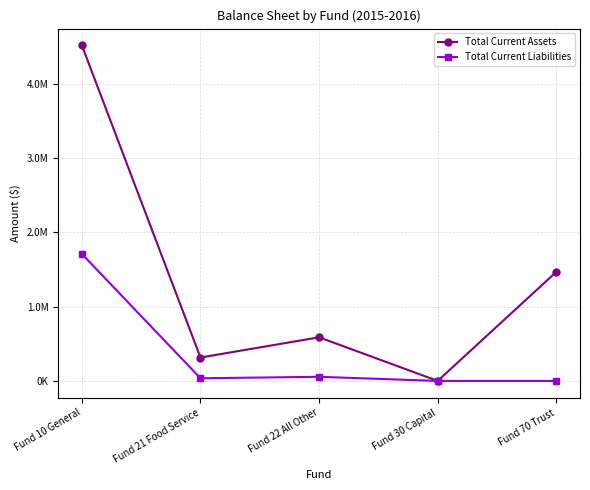

The value of Total Current Liabilities at Fund 30 Capital is 0.0. True or false?

True